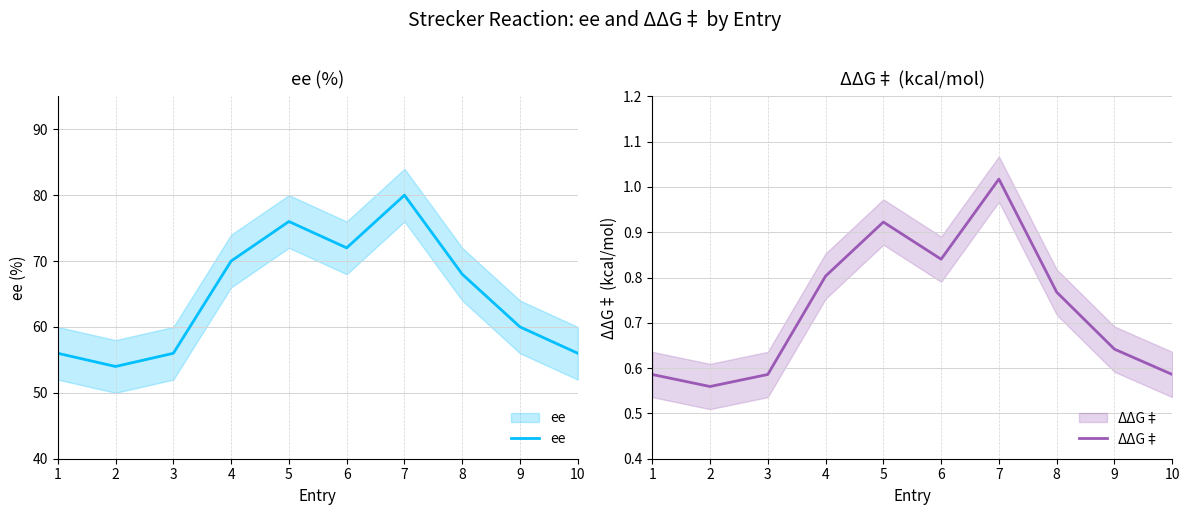

How many interior local valleys does the ee series have?

2